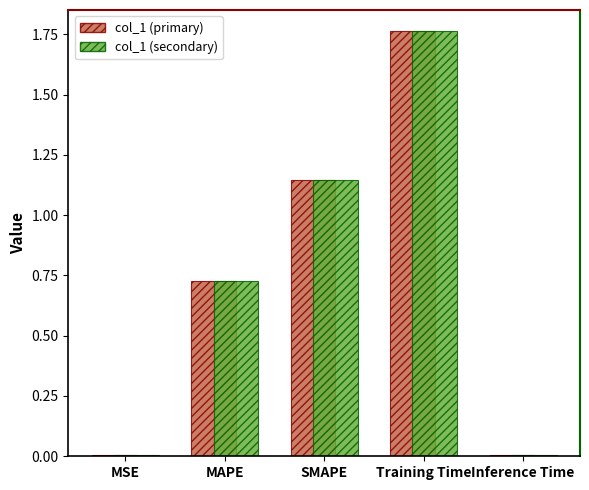

What is the total value across all series at SMAPE?

2.3